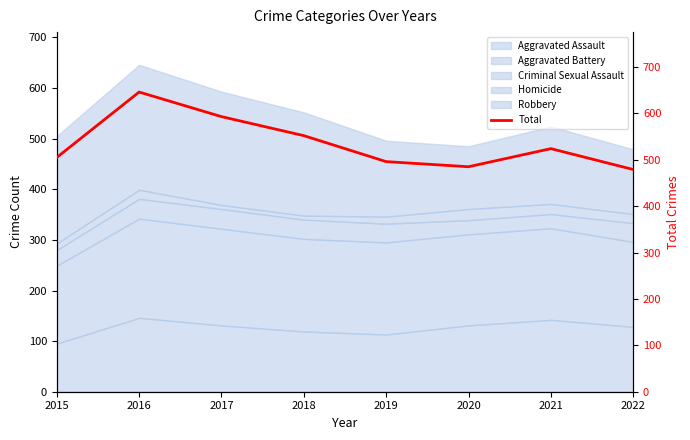

What is the sum of all values?

4280